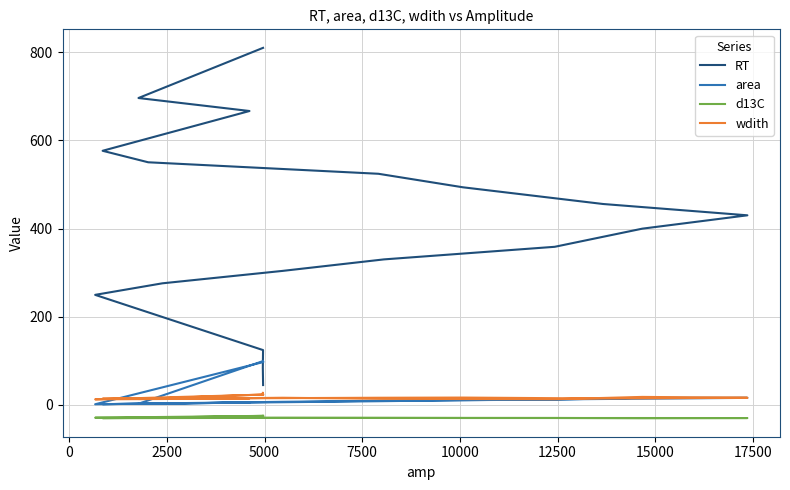

Which series has the largest range (max minus min)?

RT